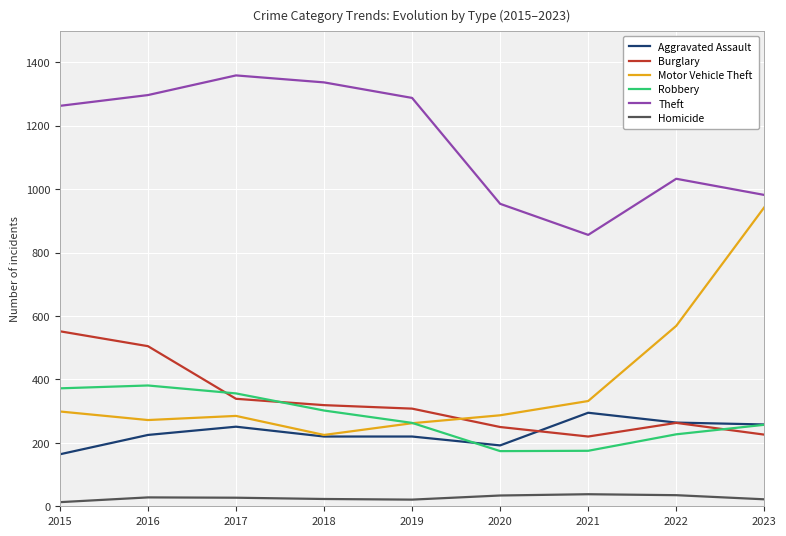

How many lines are shown in the chart?

6